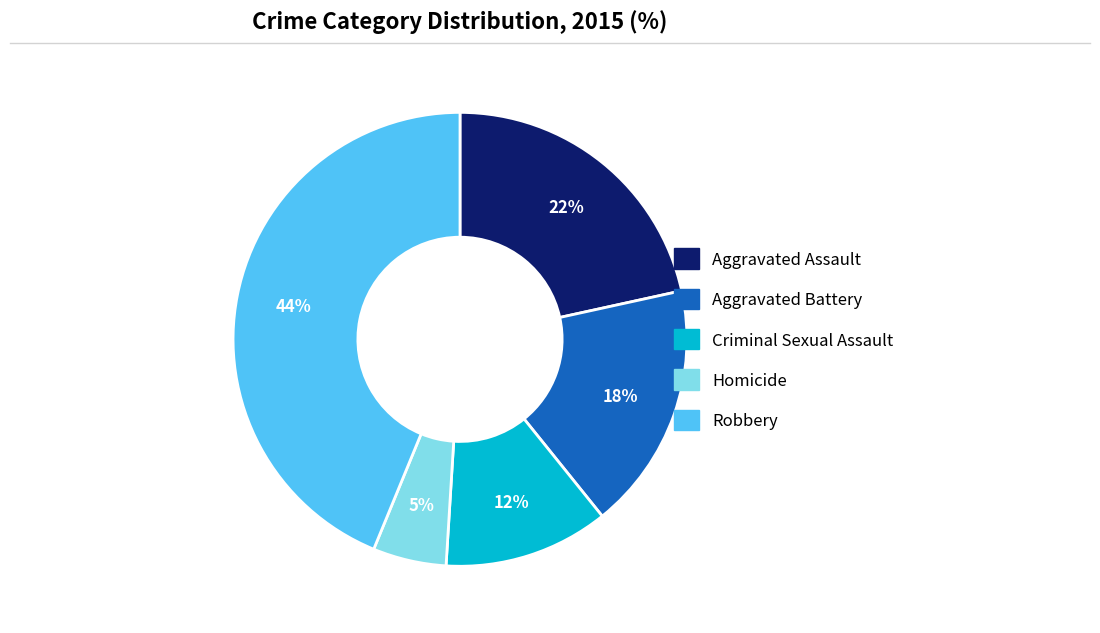

Which slice is the smallest?

Homicide